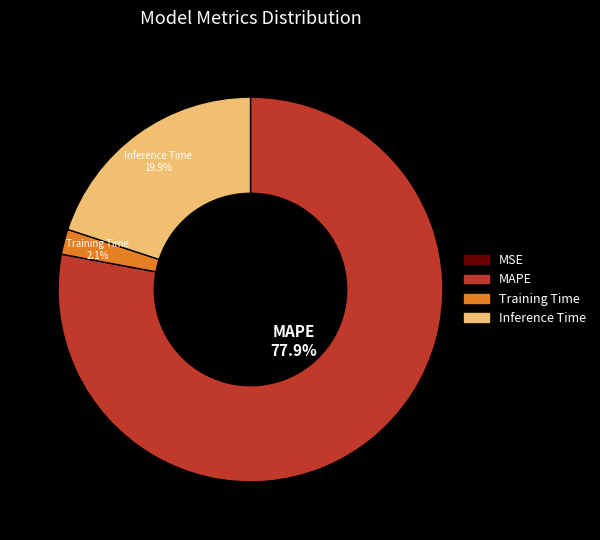

Is there any slice that represents more than half of the pie?

Yes